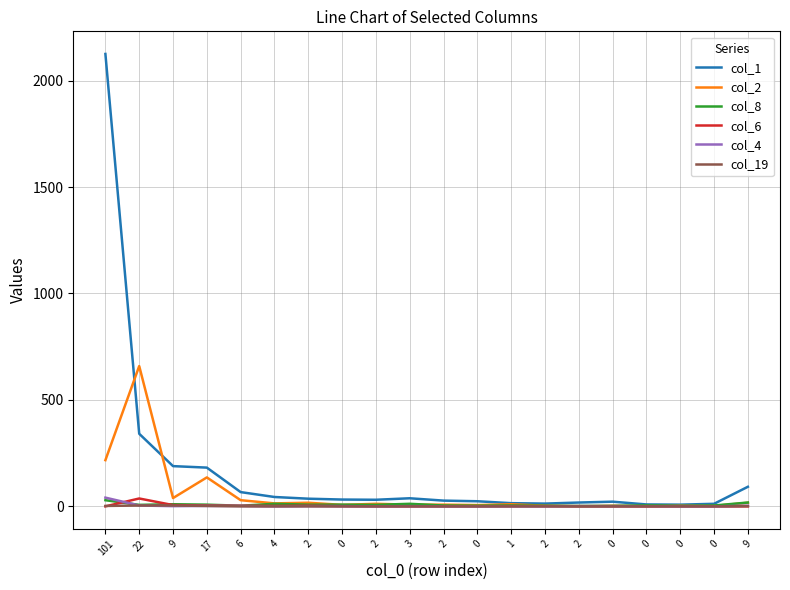

Reading right to left, what are all the values shown in this chart?

col_1: 92	12	8	9	22	18	13	15	24	27	38	31	32	36	44	67	182	189	341	2125
col_2: 17	2	3	1	3	0	3	10	6	8	8	12	7	17	14	29	136	39	659	217
col_8: 18	4	2	5	2	2	3	4	3	4	12	7	8	8	12	3	8	10	7	29
col_6: 0	0	0	0	0	1	1	1	0	0	0	0	1	3	2	3	4	6	37	0
col_4: 3	0	0	1	1	1	0	0	0	0	1	0	1	1	0	2	2	1	4	41
col_19: 1	0	0	0	0	0	0	0	0	0	0	0	0	0	0	0	2	4	4	2